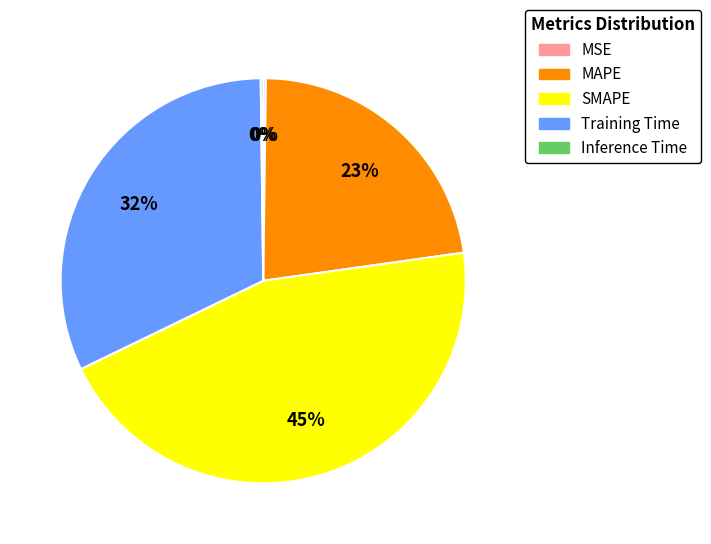

Is Training Time the majority of the pie?

No